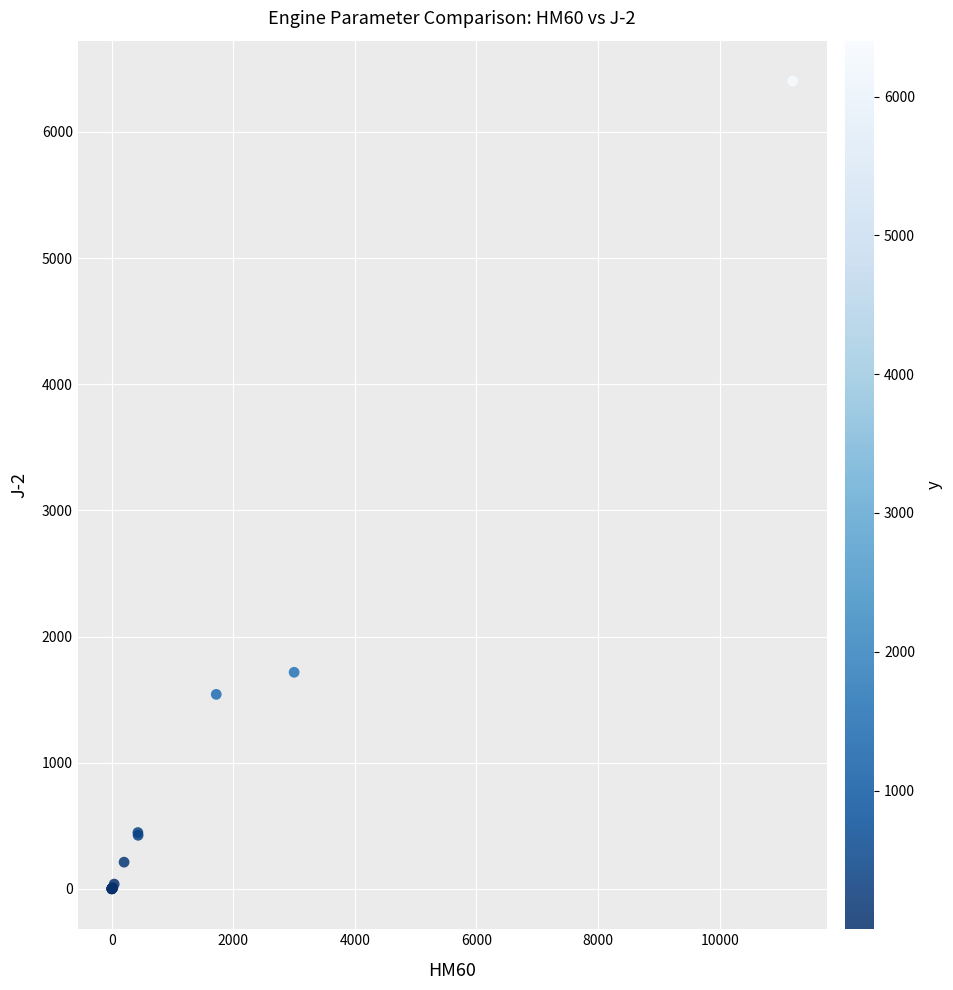

What Y value in the scatter plot is closest to 3201?

1717.0